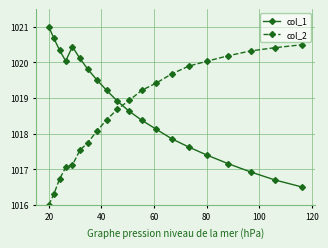

Which series has the largest total across all categories?

col_1